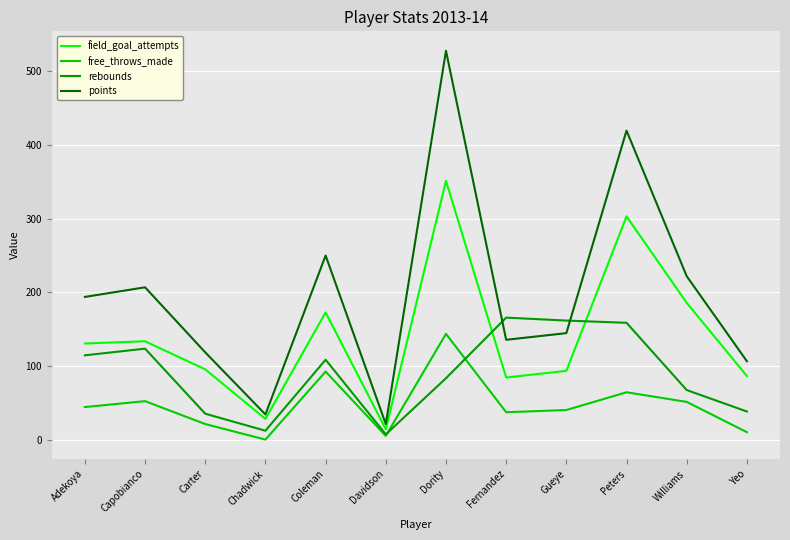

Between Adekoya and Coleman, which series saw the biggest shift?

points